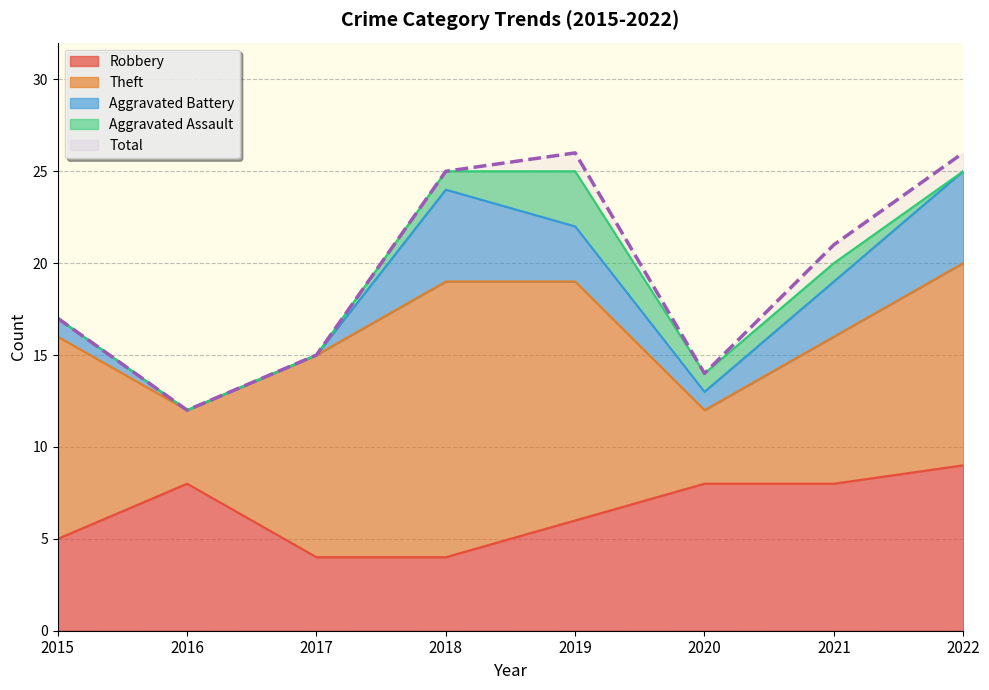

What is the average value of the Robbery series?

6